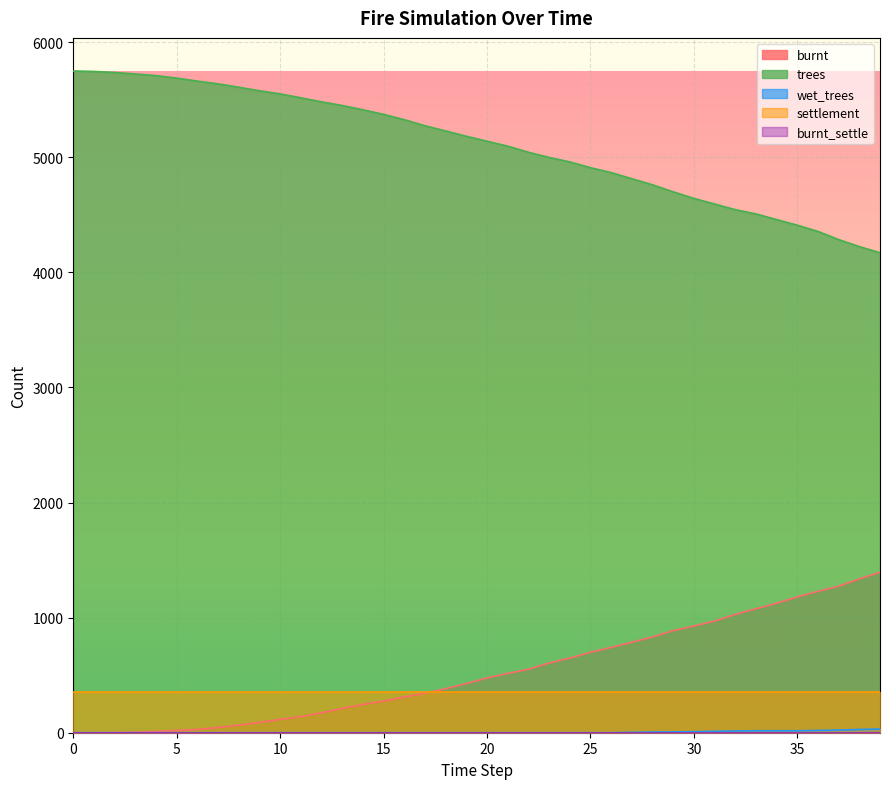

True or false: trees and burnt intersect in this chart.

False